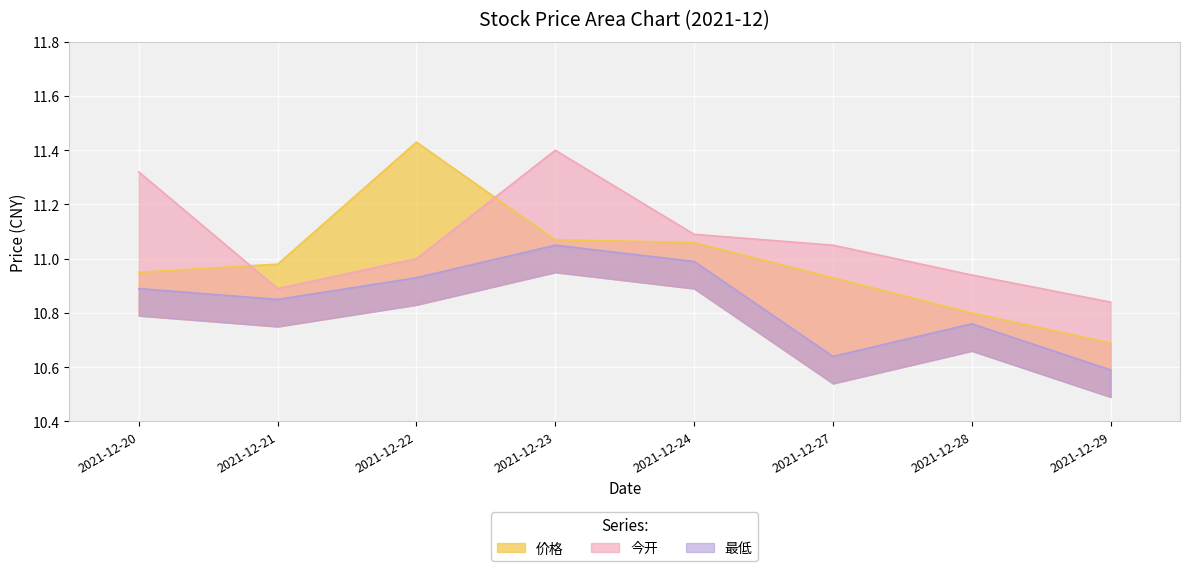

What is the difference between the second highest and second lowest values in the 价格 series?

0.3